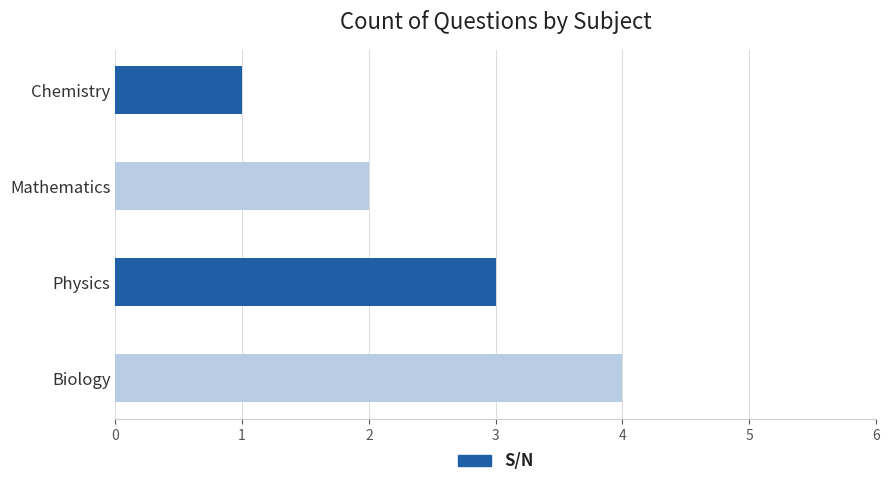

What is the sum of the values at Chemistry and Physics?

4